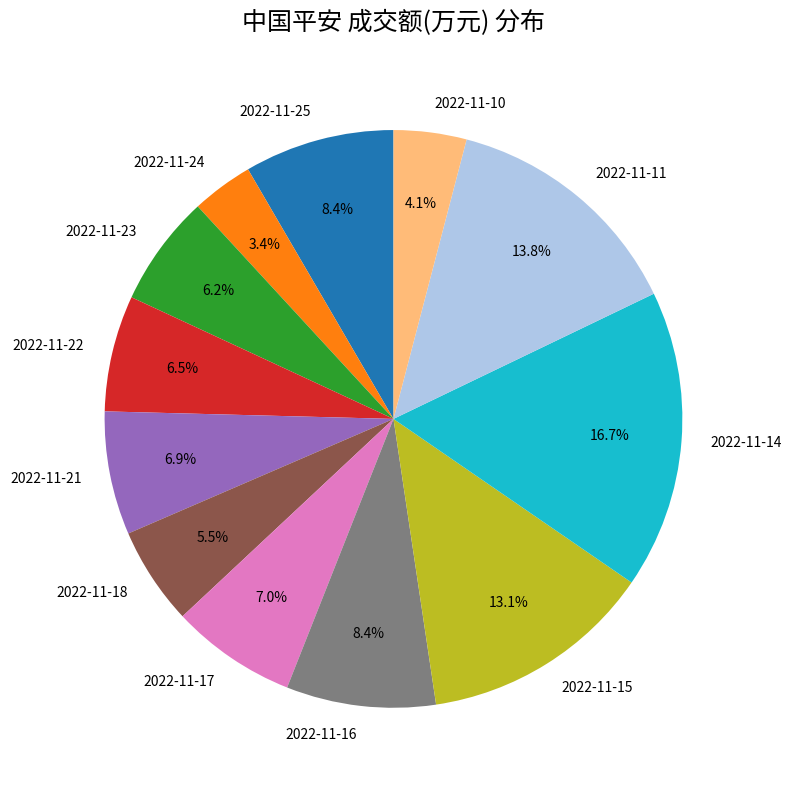

Is it true that 2022-11-15 is 13% of the pie?

True